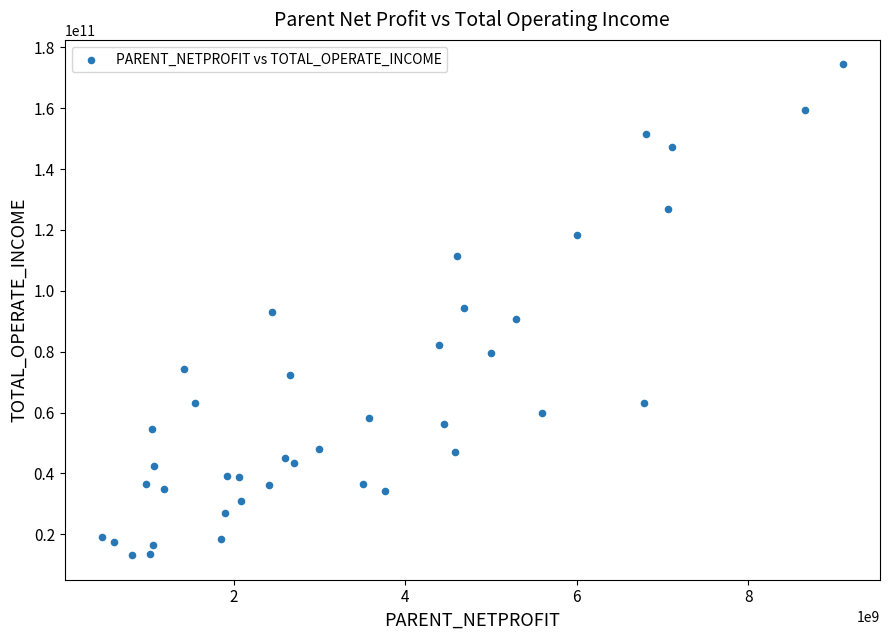

What is the range of X values (max minus min)?

8648280928.2